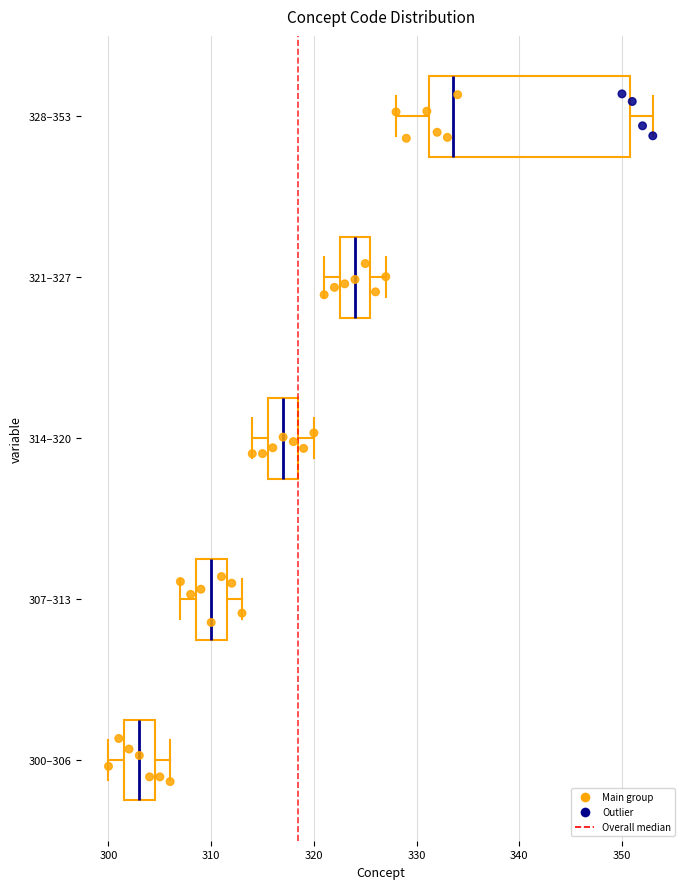

Comparing the boxes themselves (not the whiskers), which one is the widest?

328–353